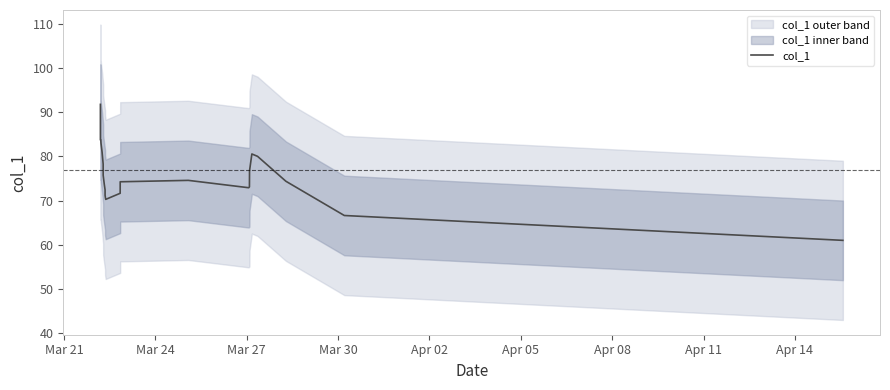

Reading right to left, transcribe all the data shown in this chart.

61.0	66.7	74.4	80.0	80.6	76.8	73.1	72.9	74.6	74.3	71.7	70.3	71.2	72.5	73.7	75.8	78.3	81.0	83.0	83.7	83.7	85.0	88.4	91.8